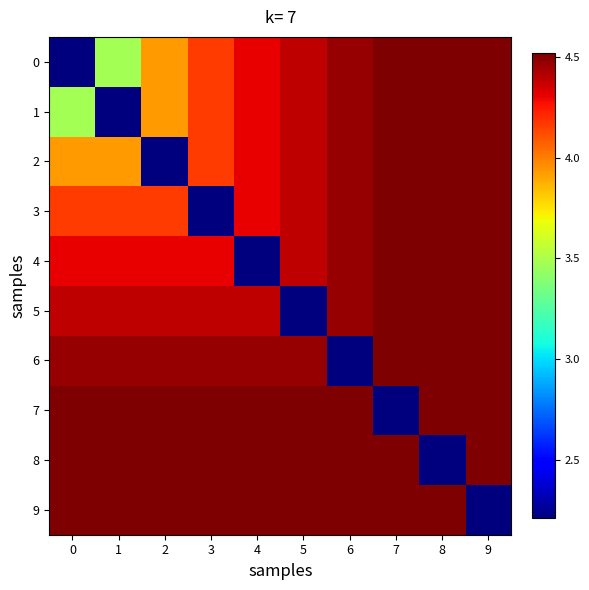

At how many categories does at least one series exceed 2?

10